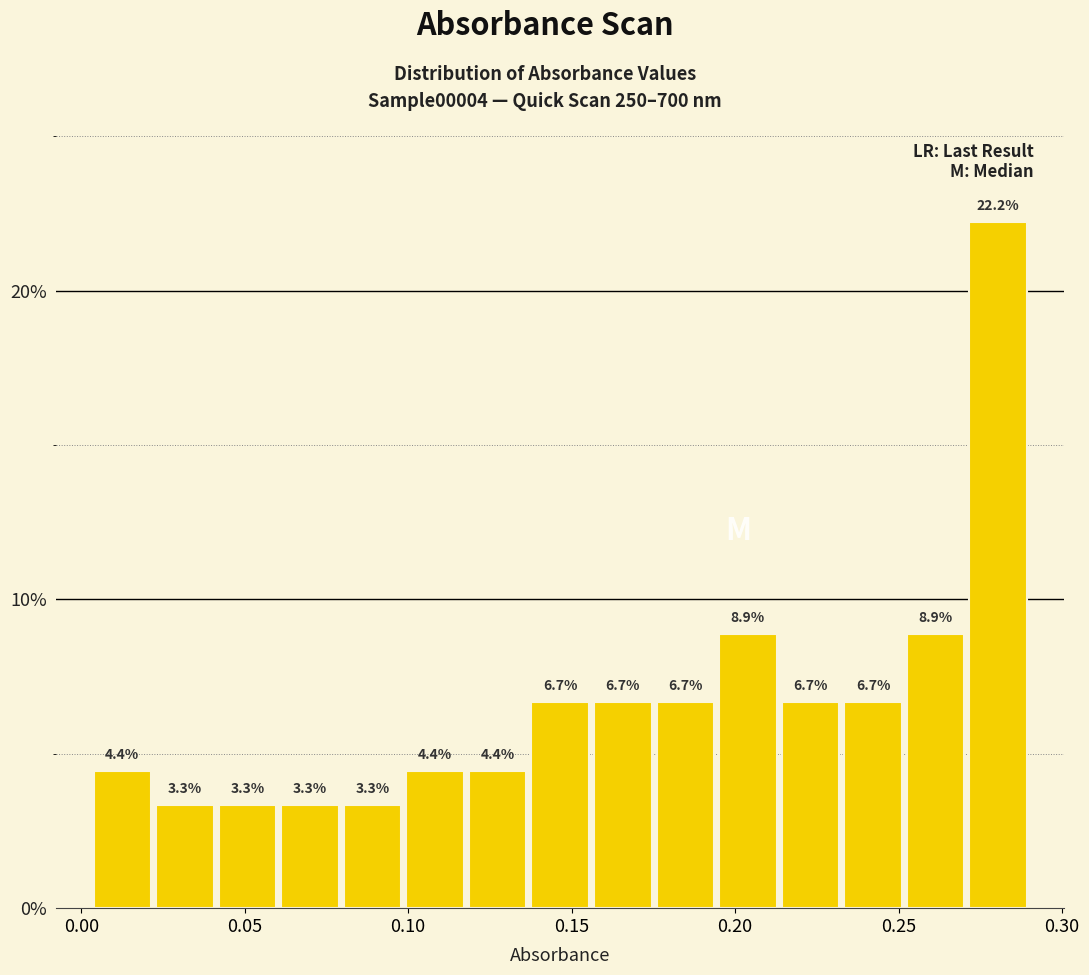

Read against the x-axis, roughly where is the centre of the tallest bar?

0.280